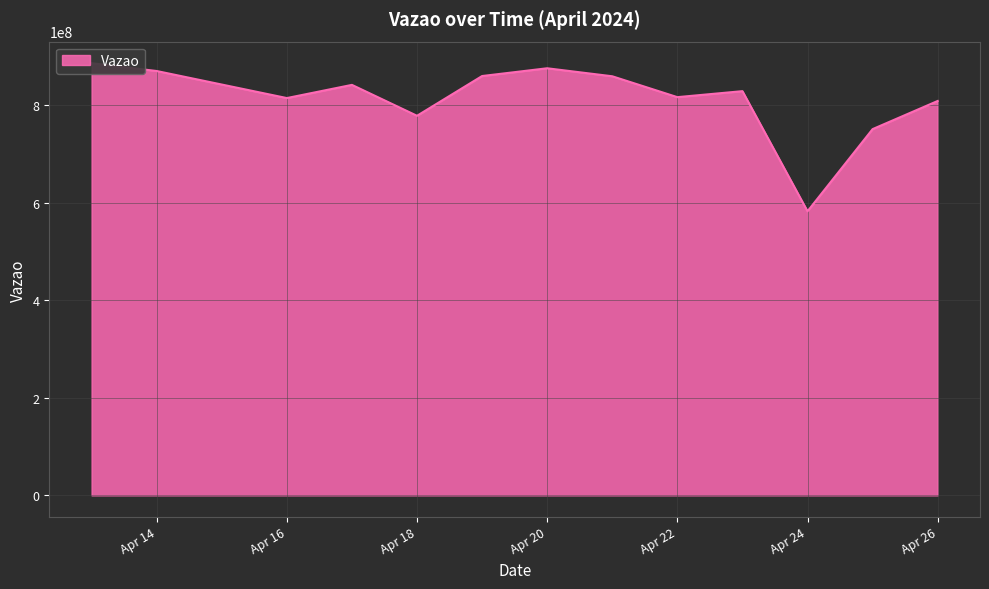

Where is the first local maximum?

2024-04-17